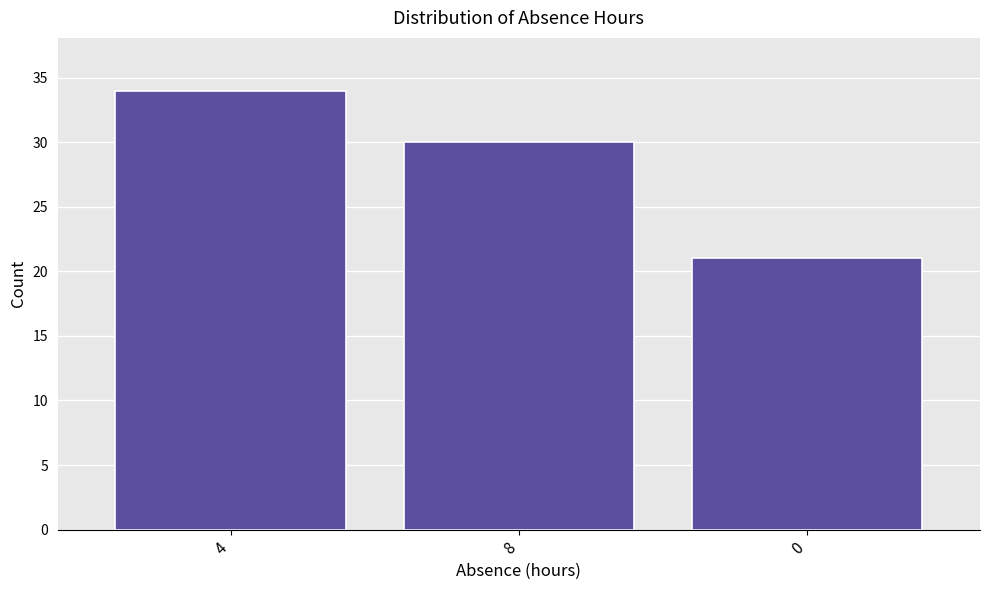

Reading left to right, what are all the values shown in this chart?

4=34	8=30	0=21